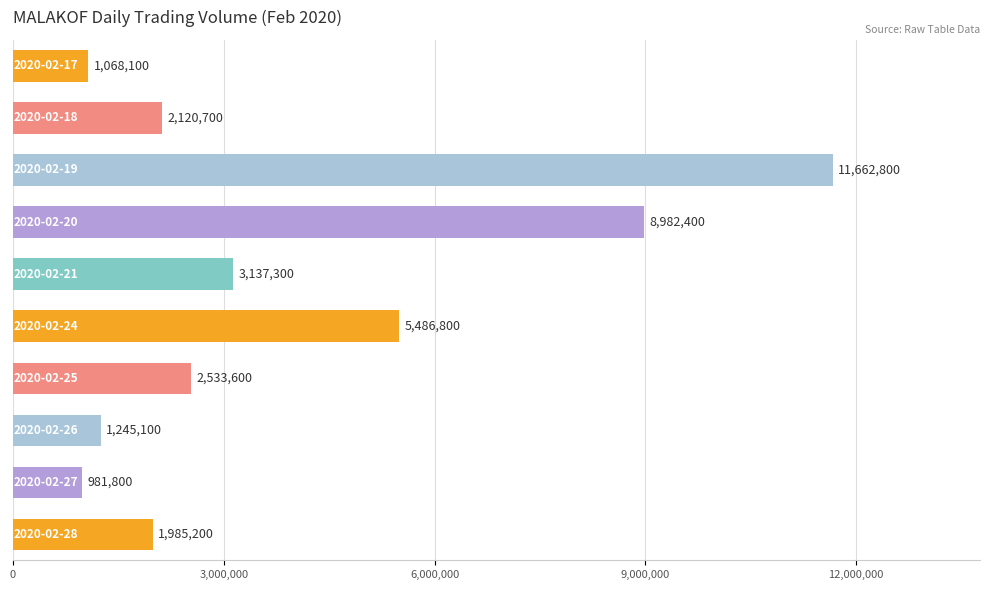

What is the value of the 8th bar from the top?

1245100